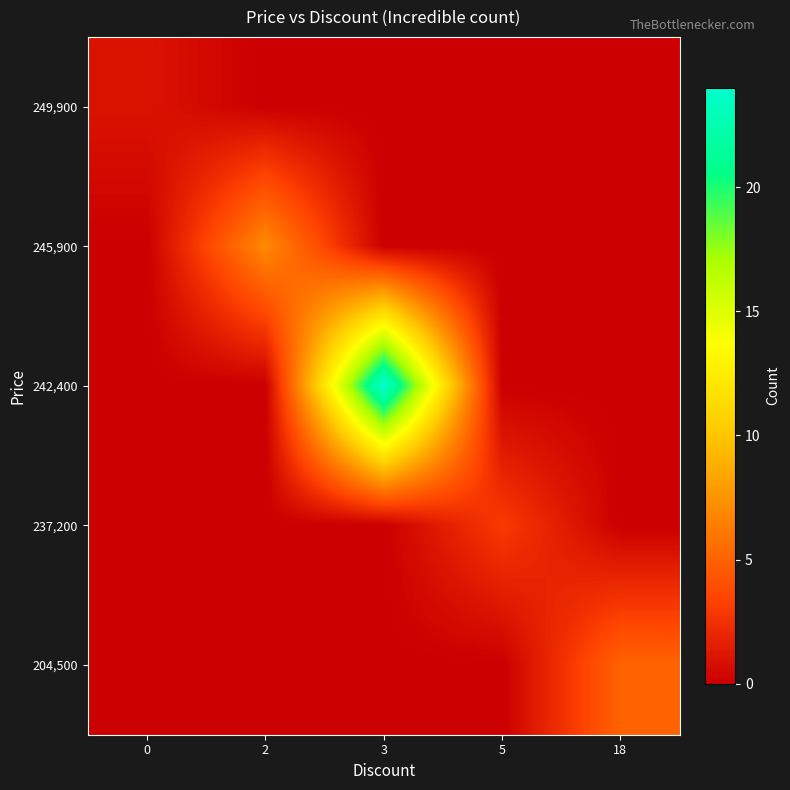

List the series in order of their peak value, highest first.

242,400, 245,900, 204,500, 237,200, 249,900